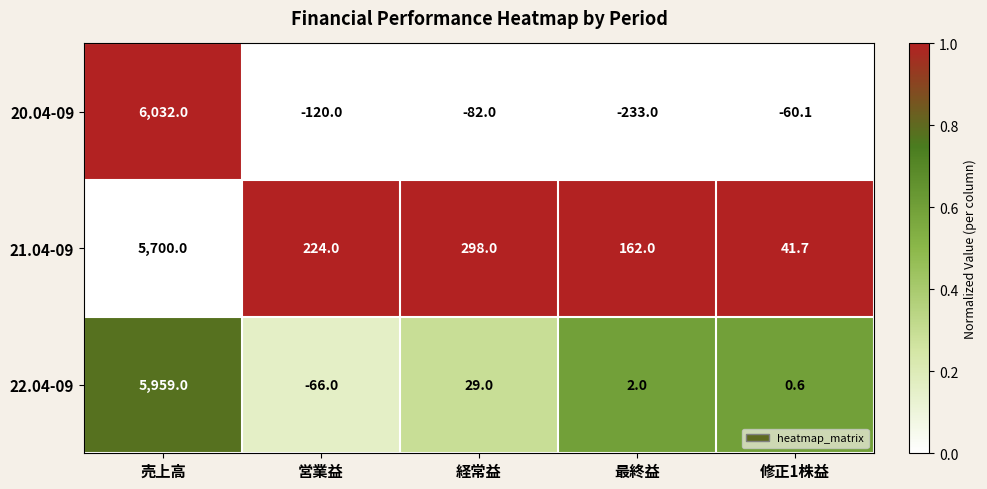

What value does the 20.04-09 series have at 最終益?

-233.0